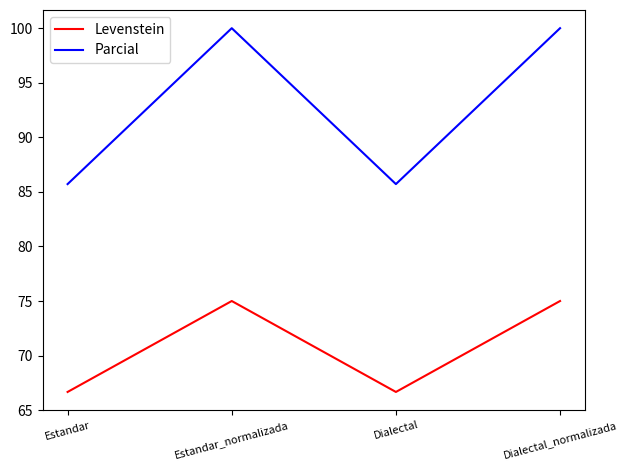

True or false: Parcial and Levenstein intersect in this chart.

False